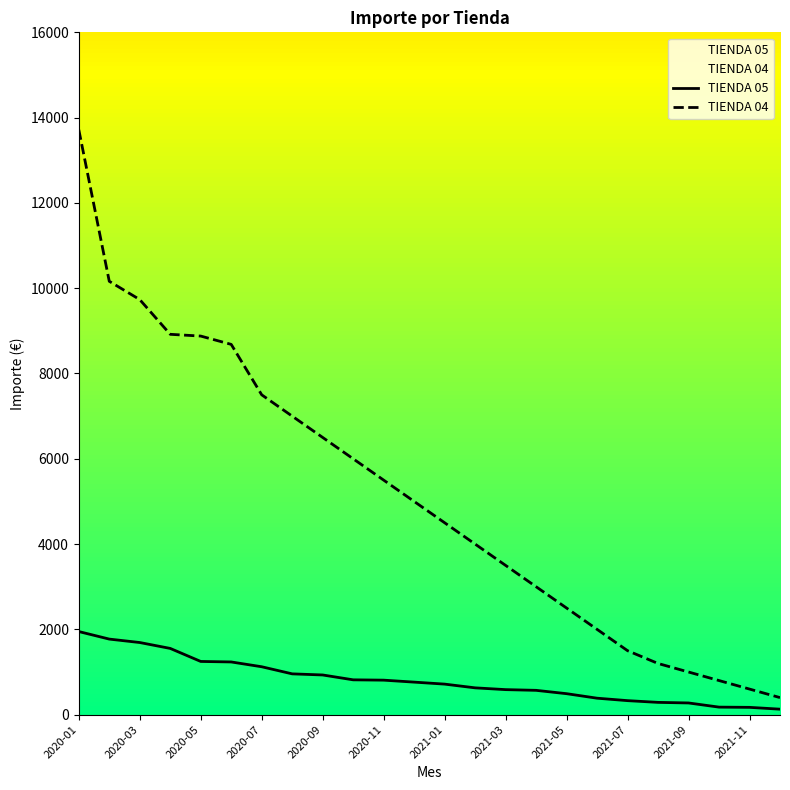

What is the maximum value shown in the chart?

13717.5